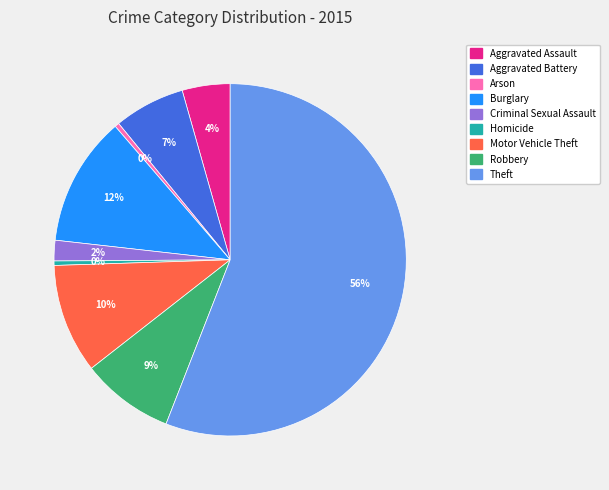

Do Motor Vehicle Theft and Aggravated Assault together represent more than half of the pie?

No